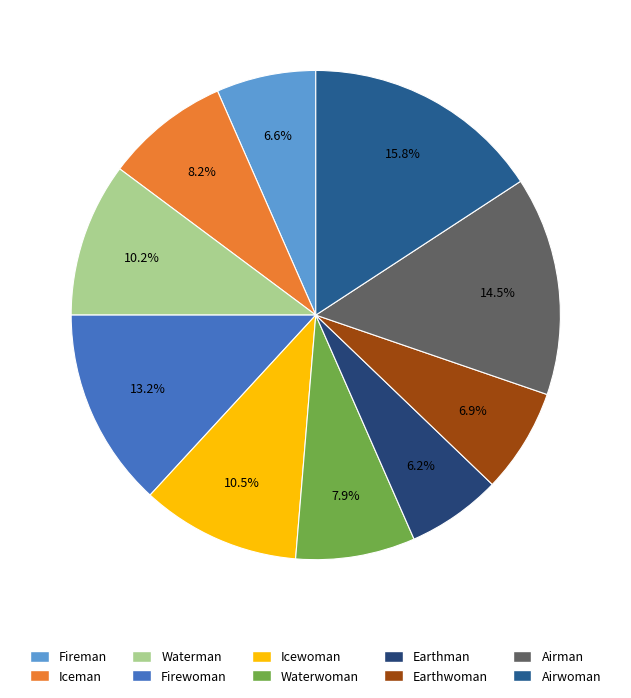

Which category has the biggest portion of the pie?

Airwoman